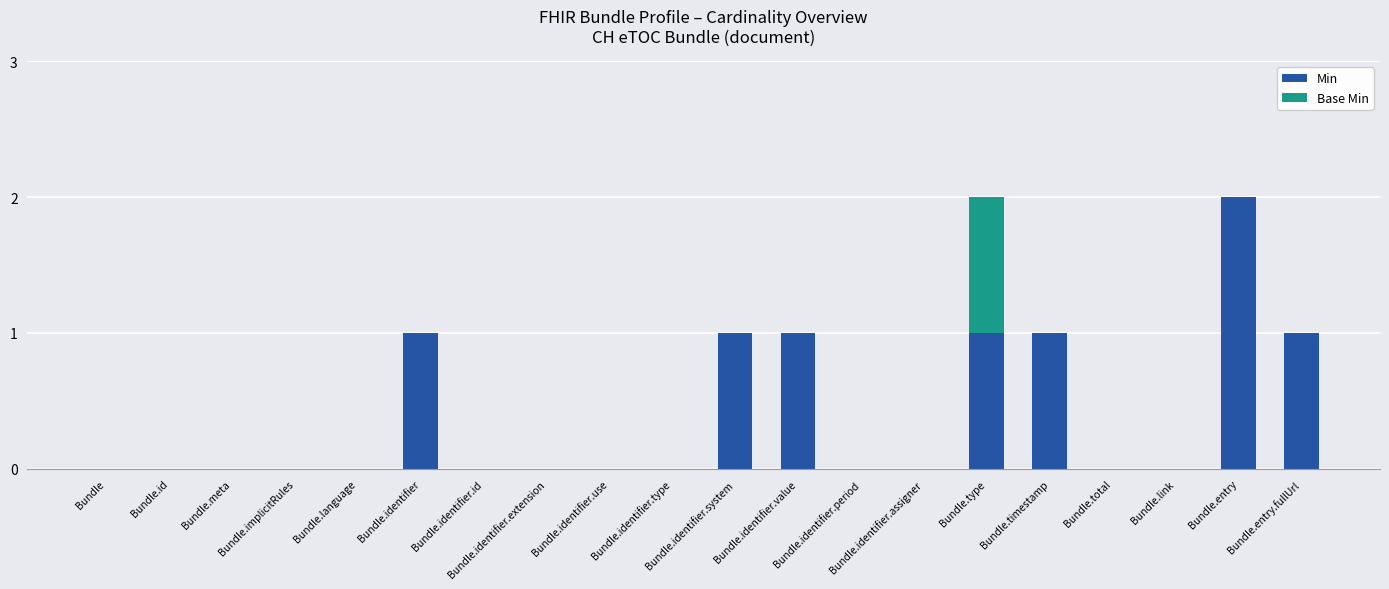

What is the sum of all Min values?

8